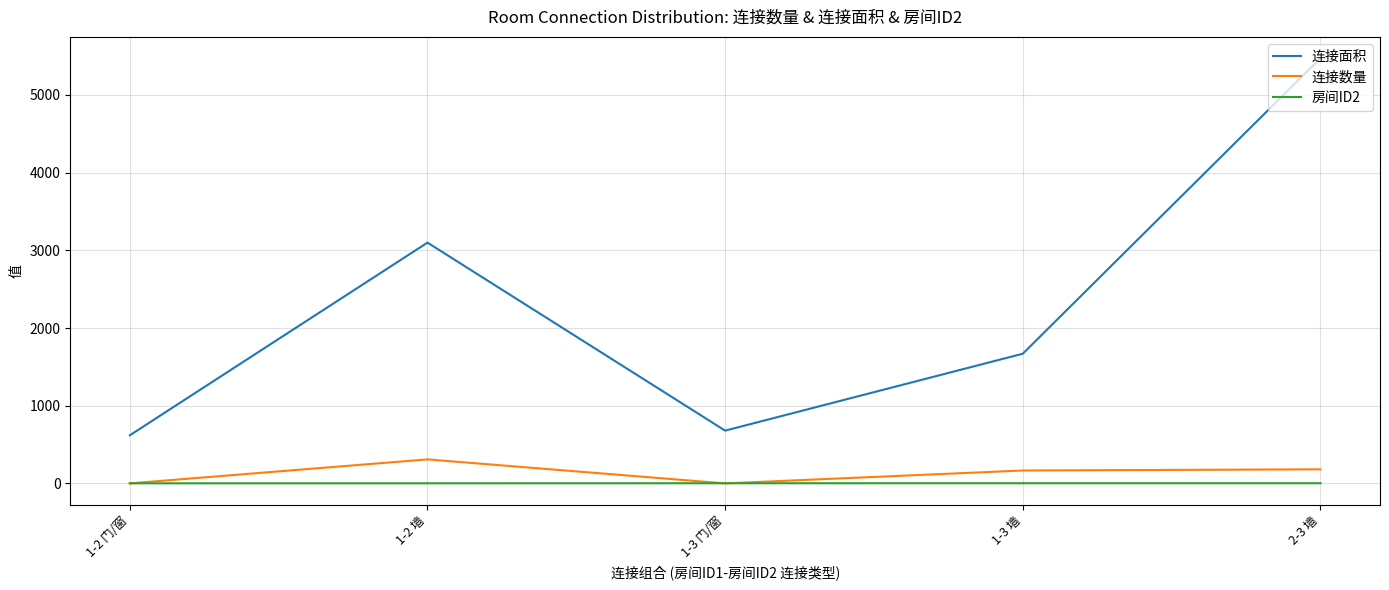

Rank the categories by 连接面积 value from lowest to highest.

1-2 门/窗, 1-3 门/窗, 1-3 墙, 1-2 墙, 2-3 墙